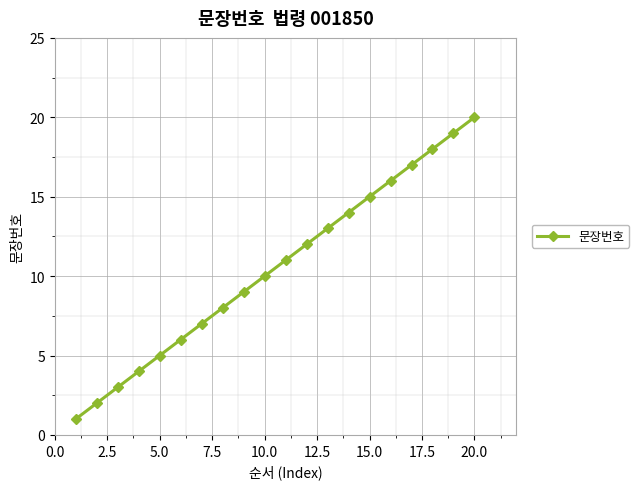

What is the sum of all values?

210